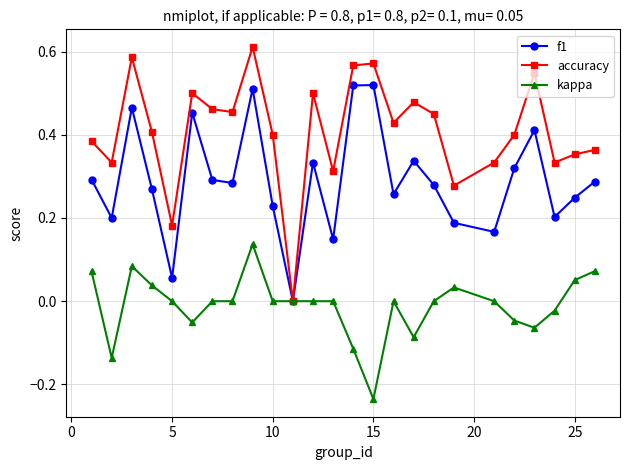

Which series has the largest range (max minus min)?

accuracy